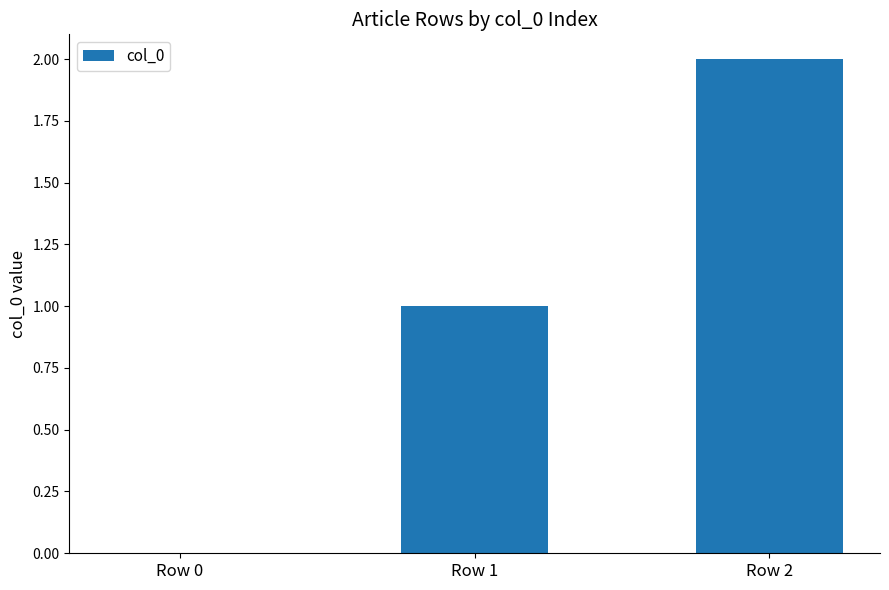

At which category does the chart reach its peak across all series?

Row 2